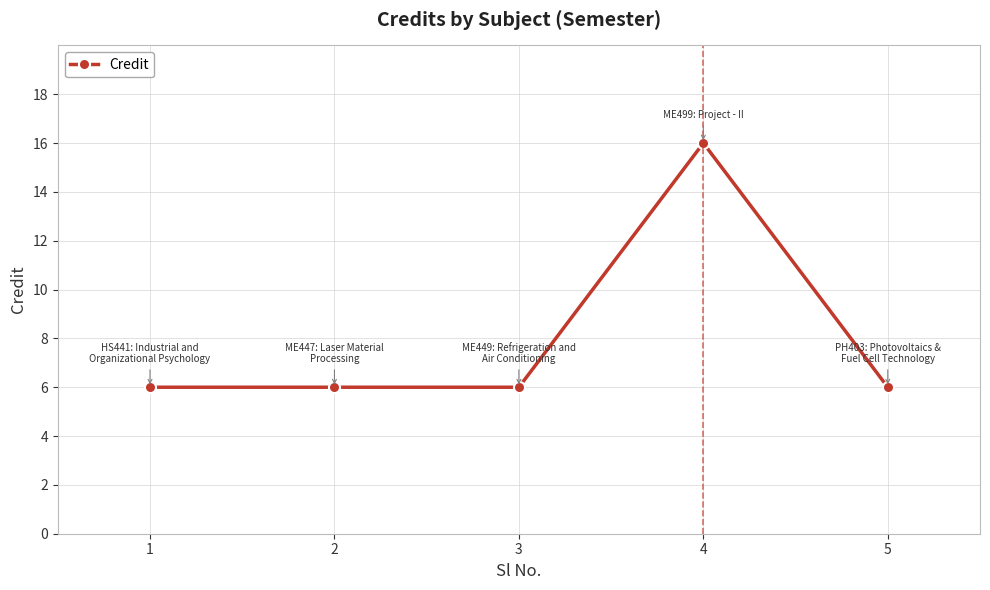

Count the number of categories in the chart.

5